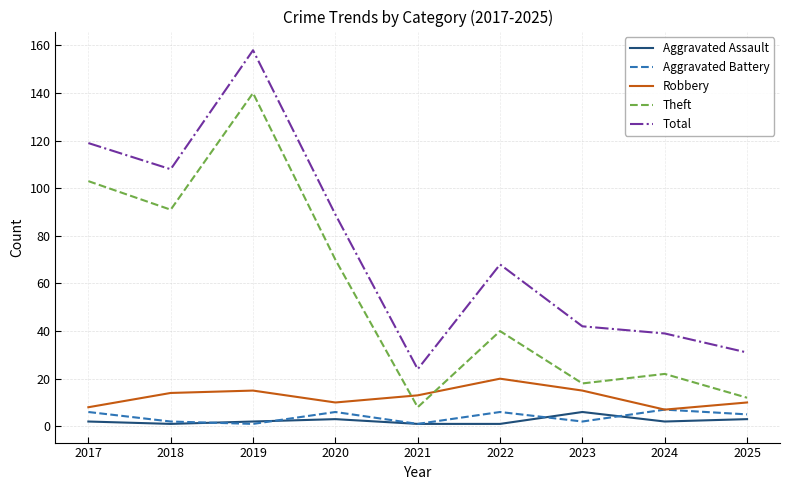

The value of Total at 2018 is 166. True or false?

False